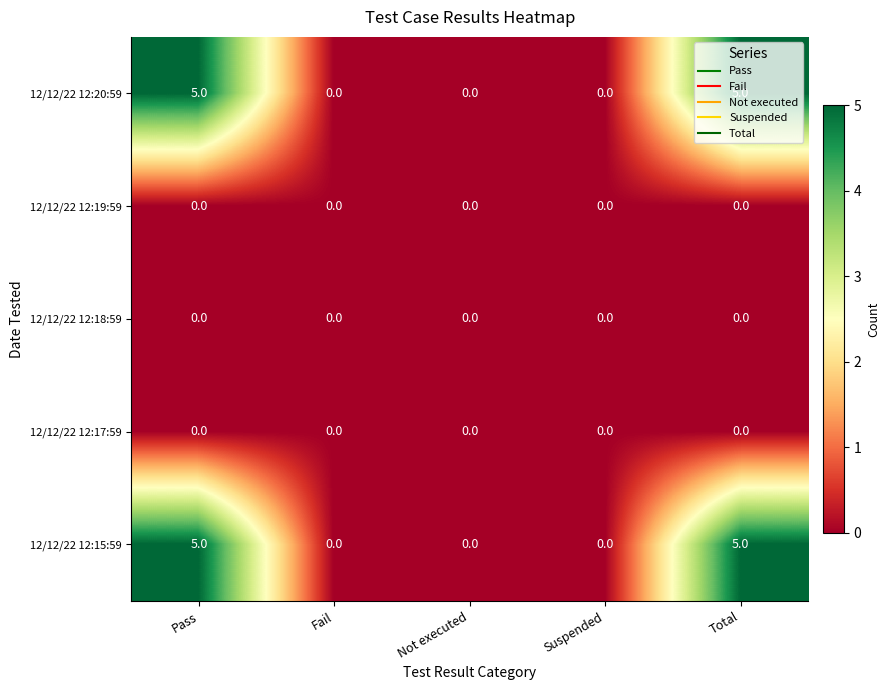

Is it true that 12/12/22 12:20:59 equals 0 at Not executed?

True